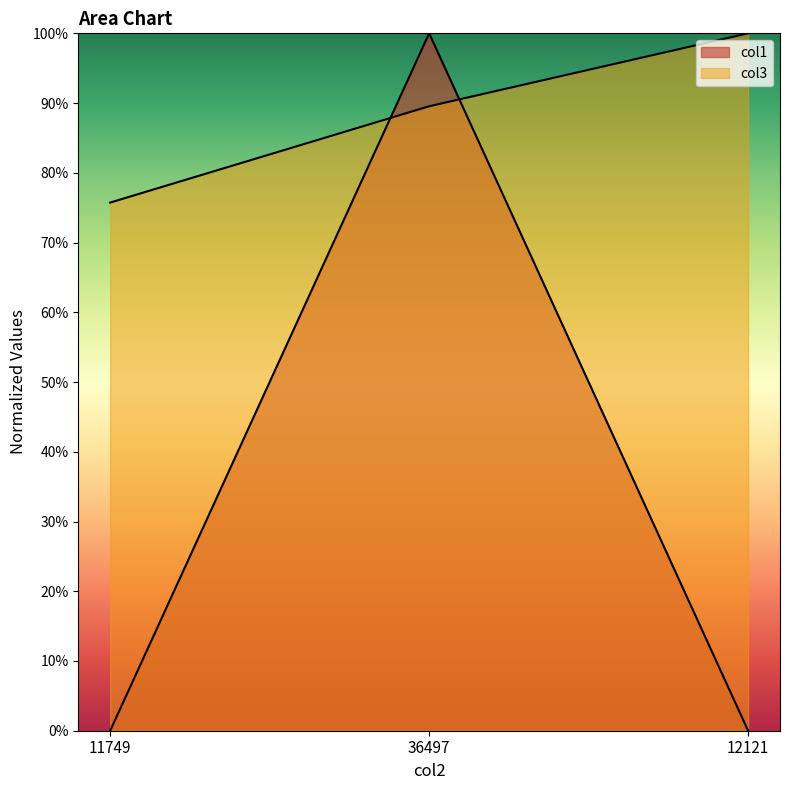

Reading left to right, what are all the values shown in this chart?

col1: 0.0	1.0	0.0
col3: 0.8	0.9	1.0